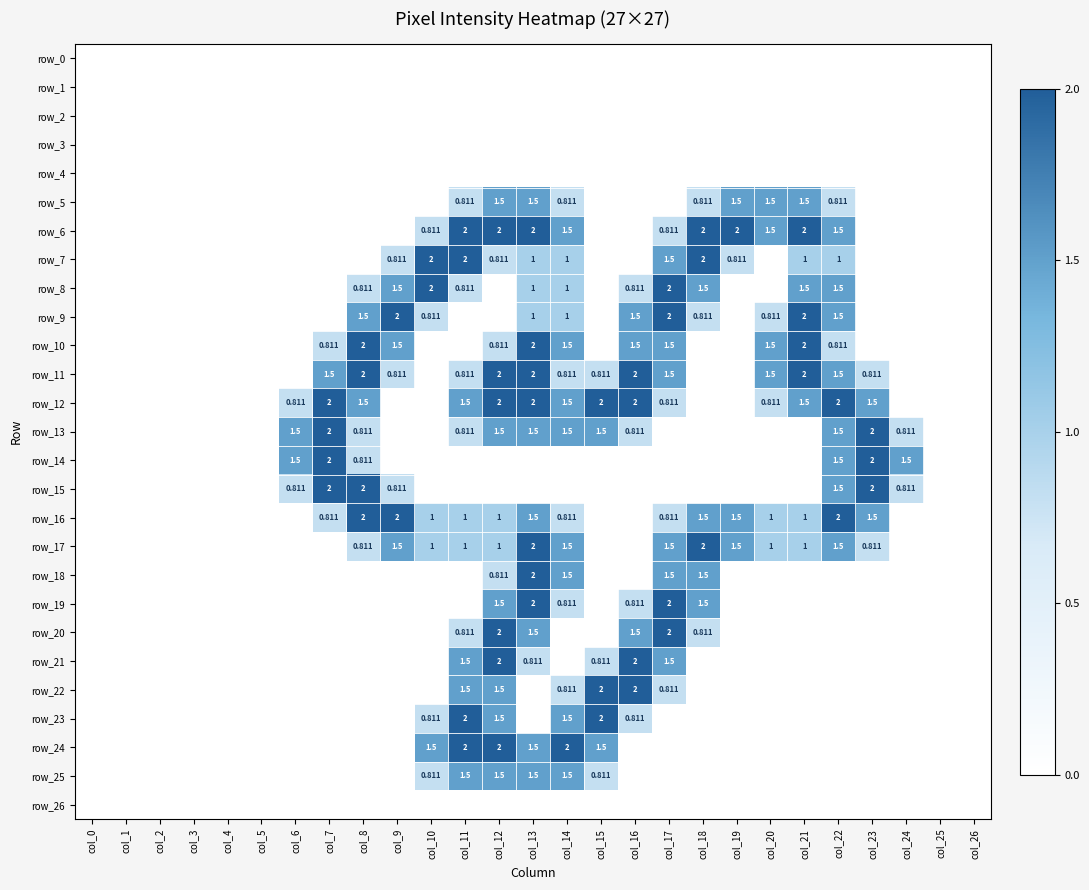

Which category has the lowest value across all series?

col_0